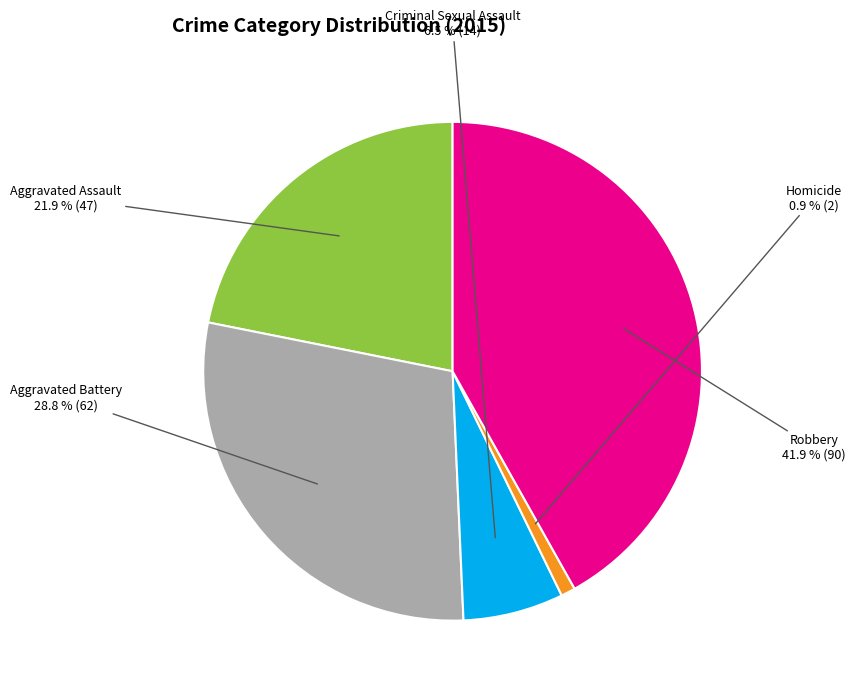

How much of the chart is everything except Aggravated Battery?

71.2%